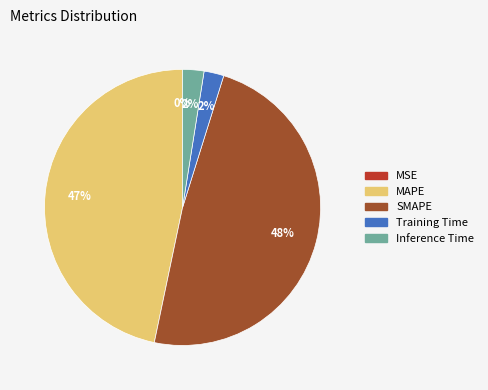

True or false: MAPE accounts for 47% of the total.

True